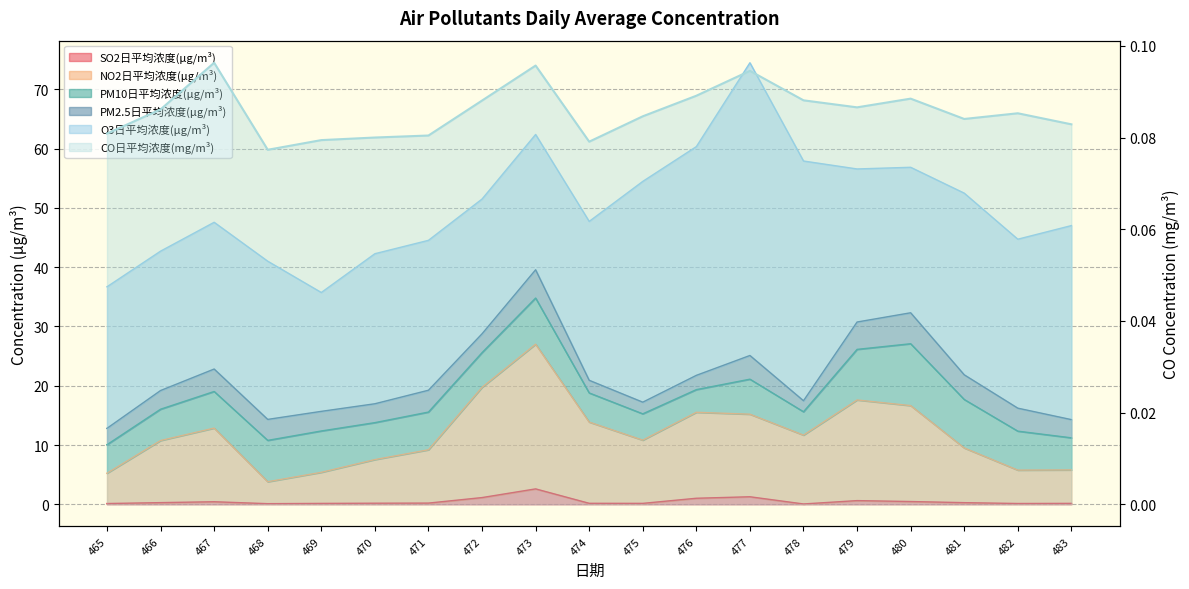

Read the CO日平均浓度(mg/m³) value at 469.

0.1